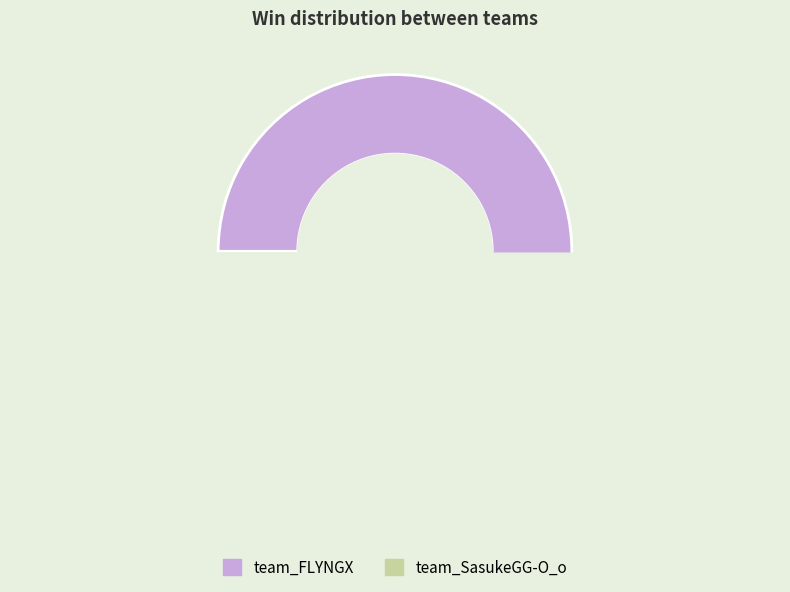

Rank the categories by value from lowest to highest.

team_SasukeGG-O_o, team_FLYNGX